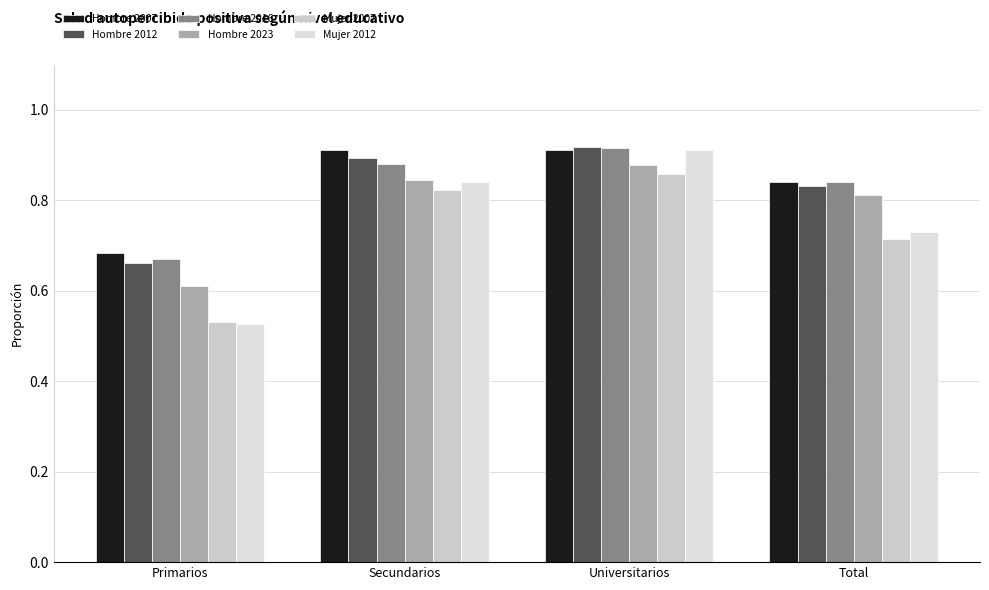

Where is Hombre 2023 nearest to the value 0?

Primarios